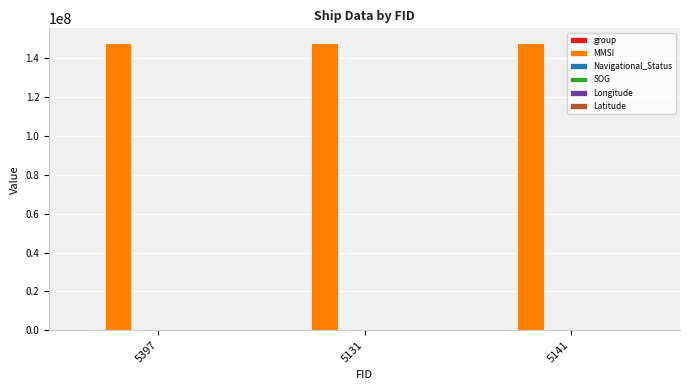

What is the greatest value displayed?

148118977.0